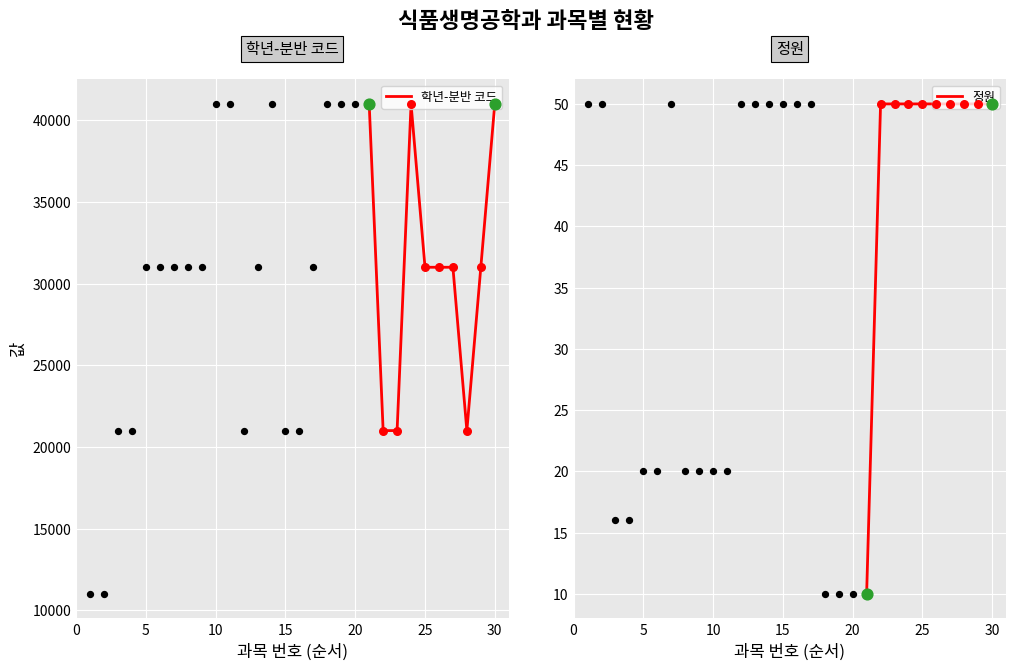

Which series has the widest spread of Y values?

학년-분반 코드